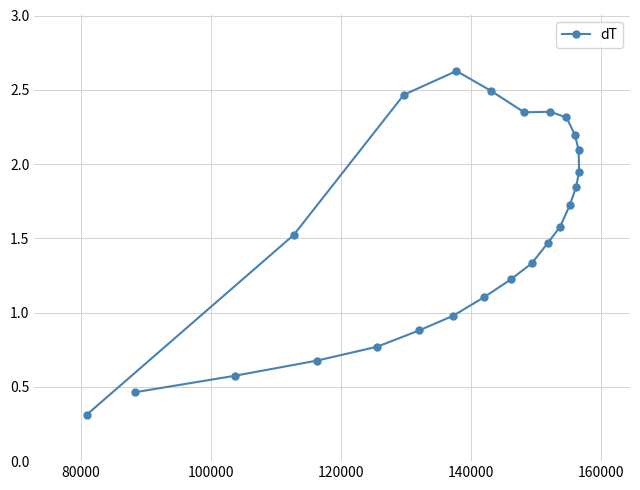

How many points are higher than both their immediate neighbors (excluding endpoints)?

2